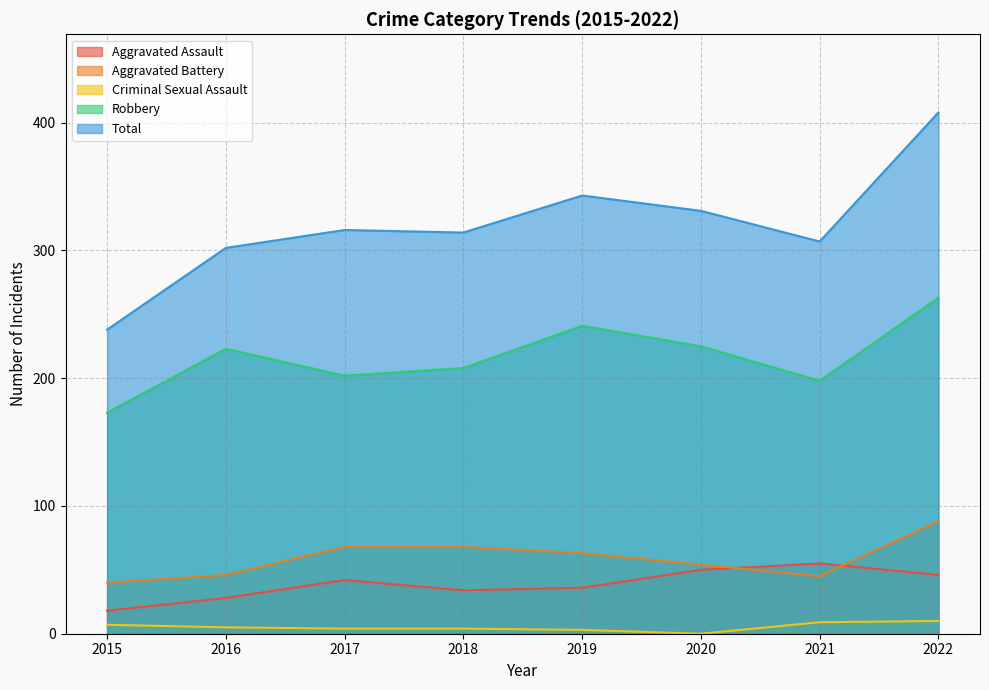

True or false: Aggravated Battery and Robbery cross at least once.

False